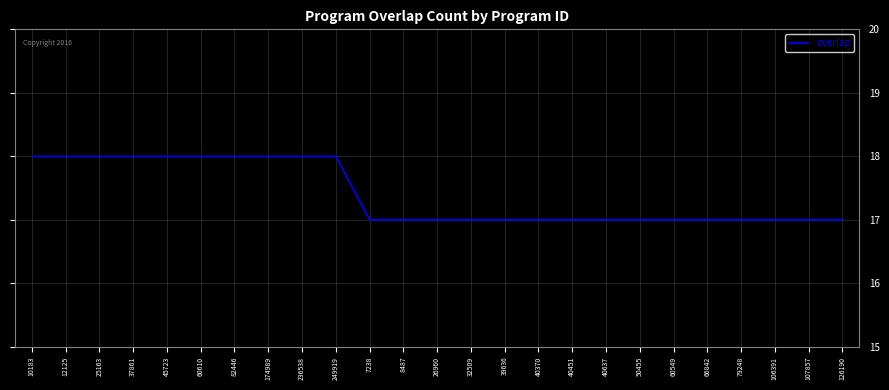

Reading right to left, list all the values displayed in this chart.

17	17	17	17	17	17	17	17	17	17	17	17	17	17	17	18	18	18	18	18	18	18	18	18	18